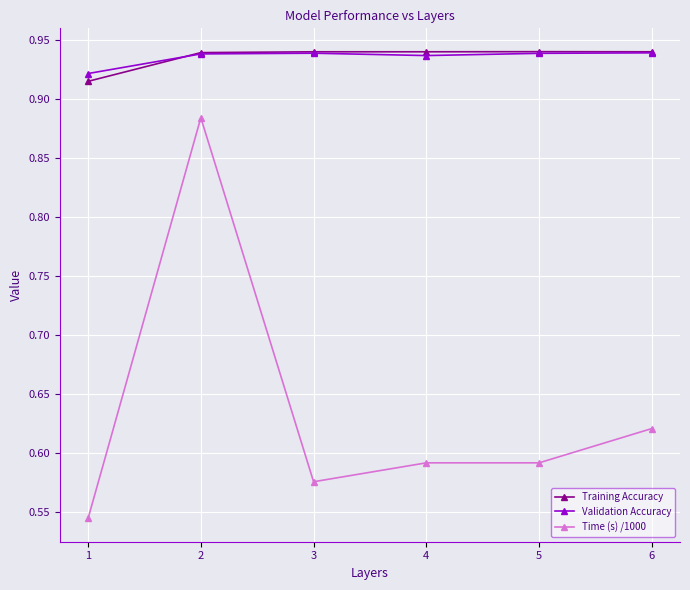

Which series has the largest range (max minus min)?

Time (s) /1000